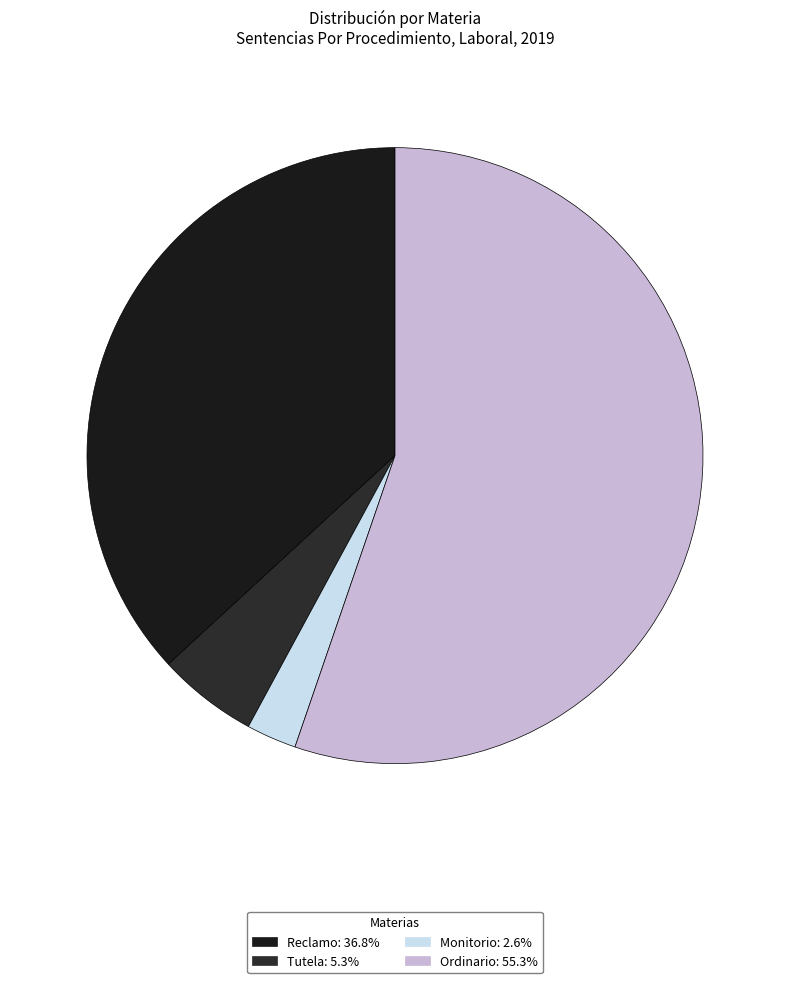

How many segments does this pie chart have?

4